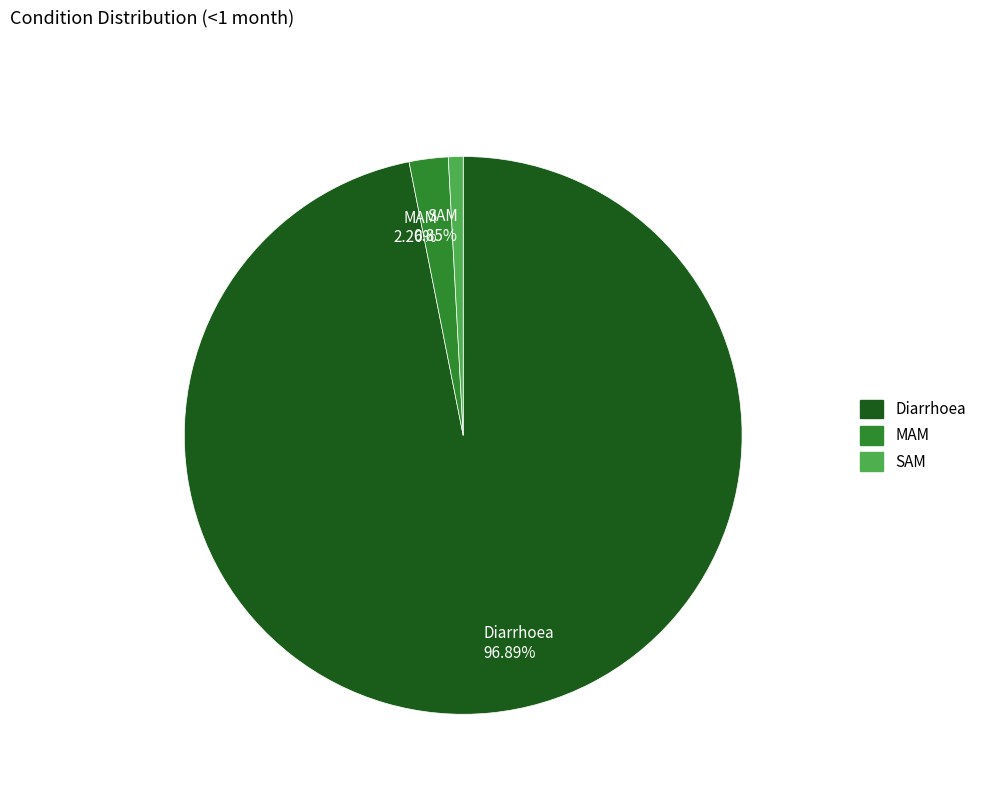

Does any single category account for the majority?

Yes